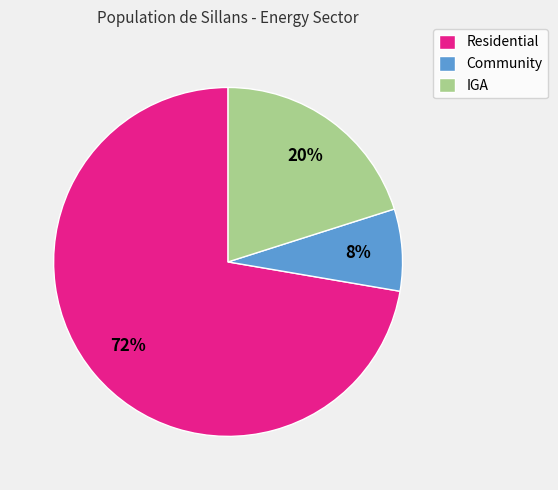

Between Residential and Community, which is larger?

Residential